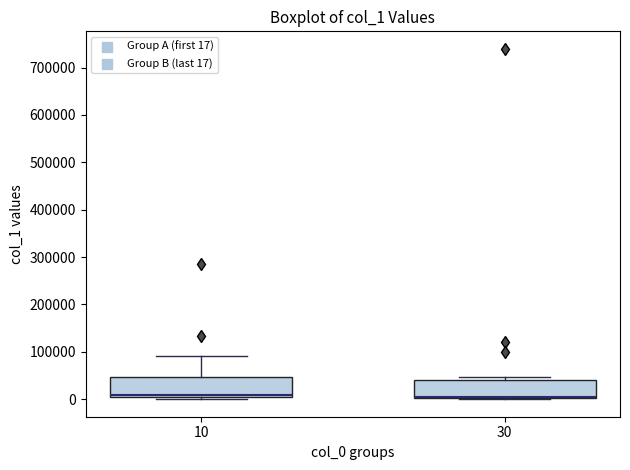

Reading left to right, read every box against the y-axis: the position of its median line, the range the box covers, and the ends of its whiskers. The values are not printed on the chart, so give them approximately, as read against the axis.

10: median 10000, box 0 to 50000, whiskers 0 (just below the box's lower edge) to 90000
30: median 10000 (drawn on the box's lower edge), box 0 to 40000, whiskers 0 to 50000